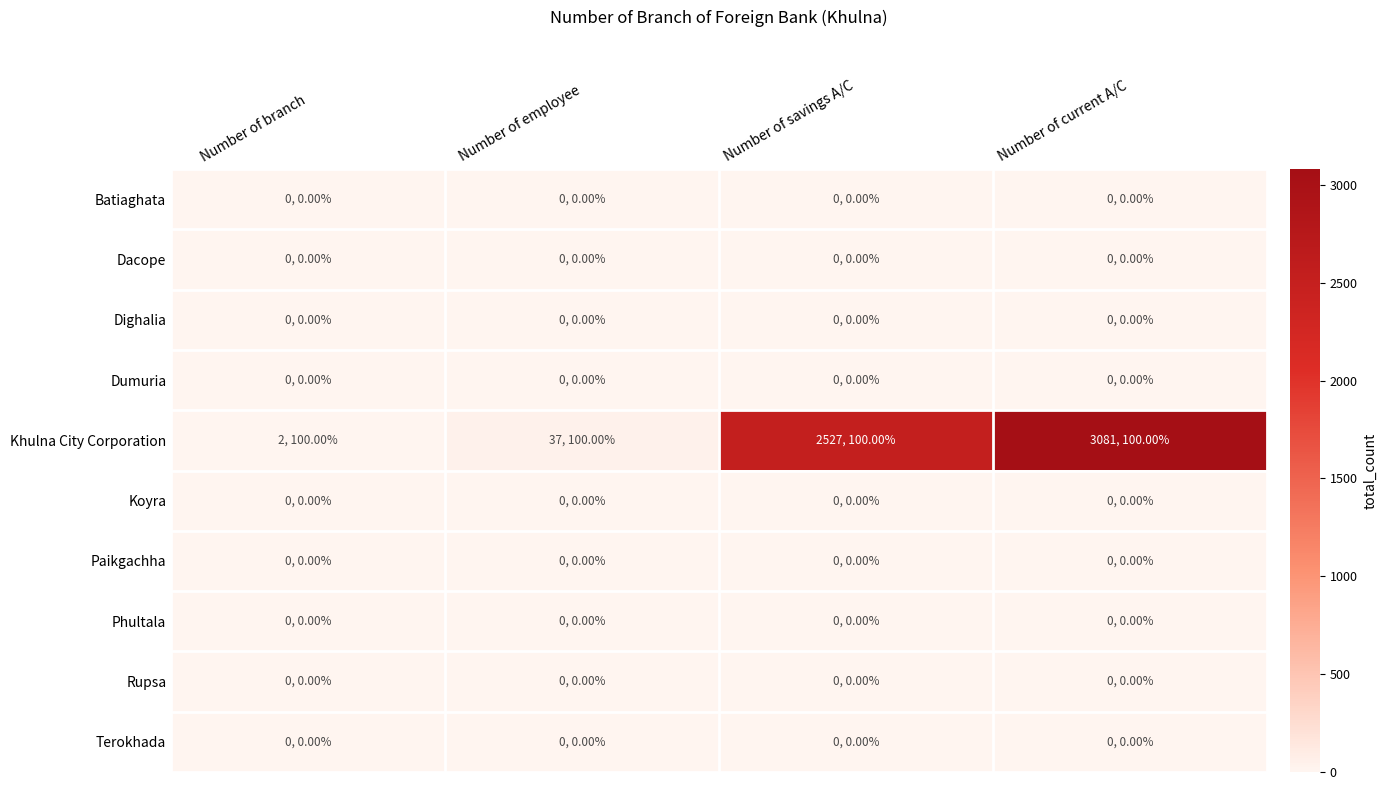

Count the number of data series in this chart.

10